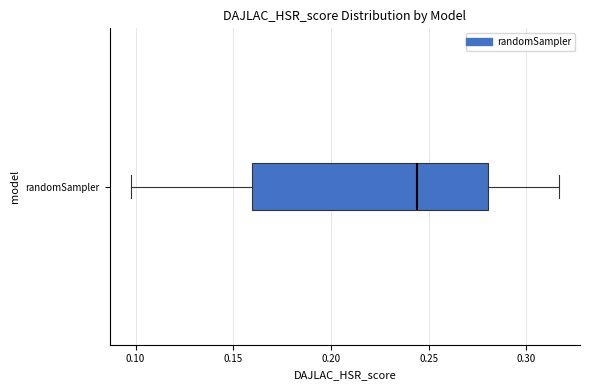

Read this box plot against the x-axis: the position of the median line, the range covered by the box, and the ends of both whiskers. The values are not printed on the chart, so give them approximately, as read against the axis.

median 0.245, box 0.160 to 0.280, whiskers 0.100 to 0.315